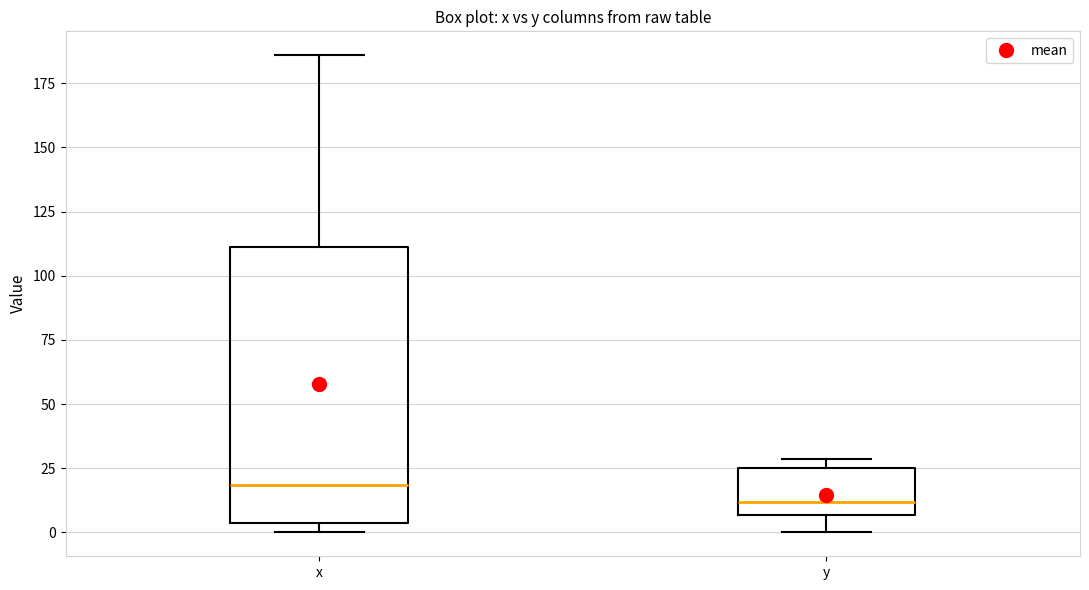

Which box has the lowest median line?

y